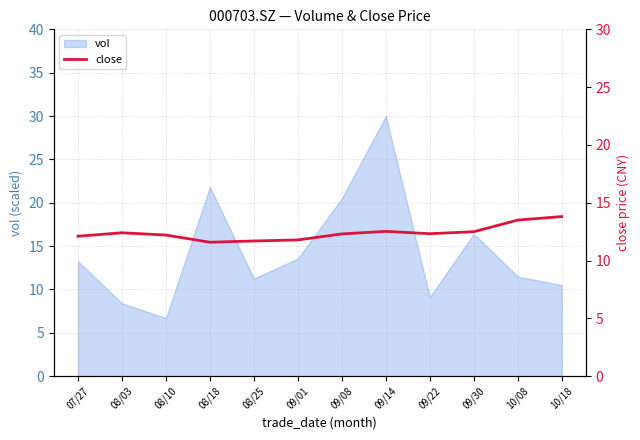

The value of vol at 09/01 is 9.5. True or false?

False